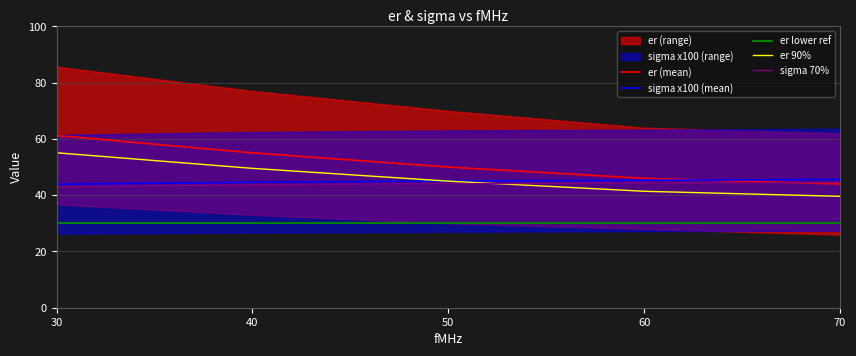

True or false: er lower ref and er (mean) intersect in this chart.

False